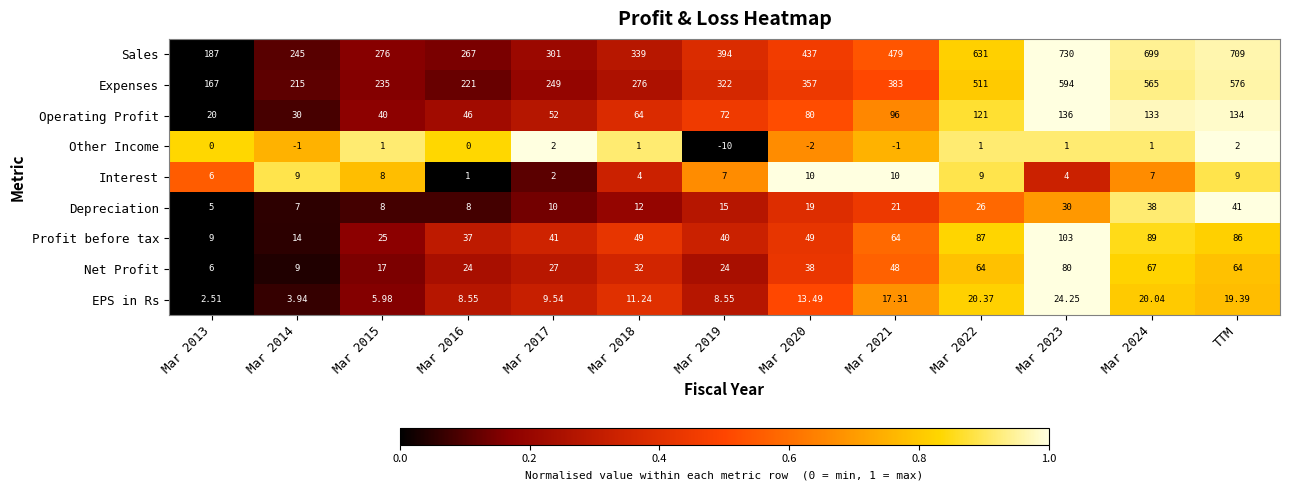

What is the difference between the highest and lowest values at Mar 2024?

698.0